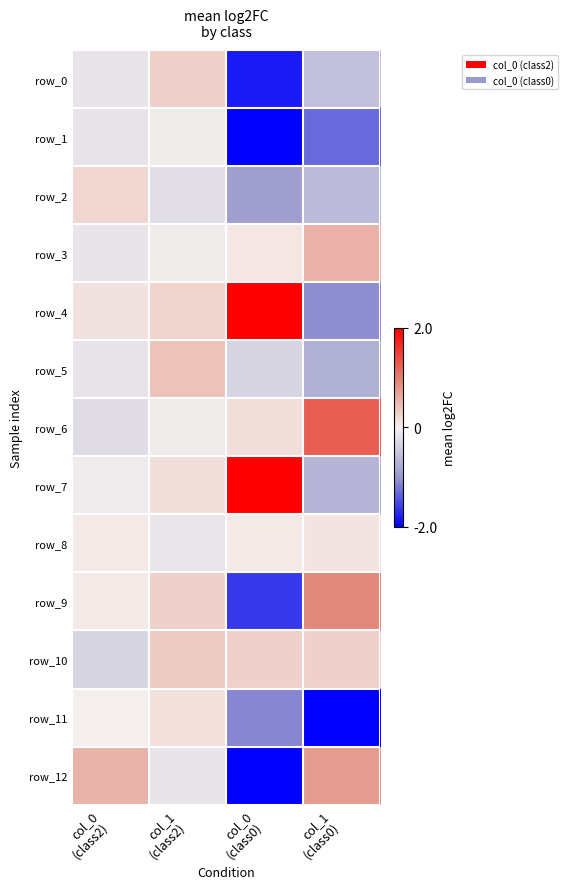

True or false: row_4 has a value of 0.1 at col_0
(class2).

True